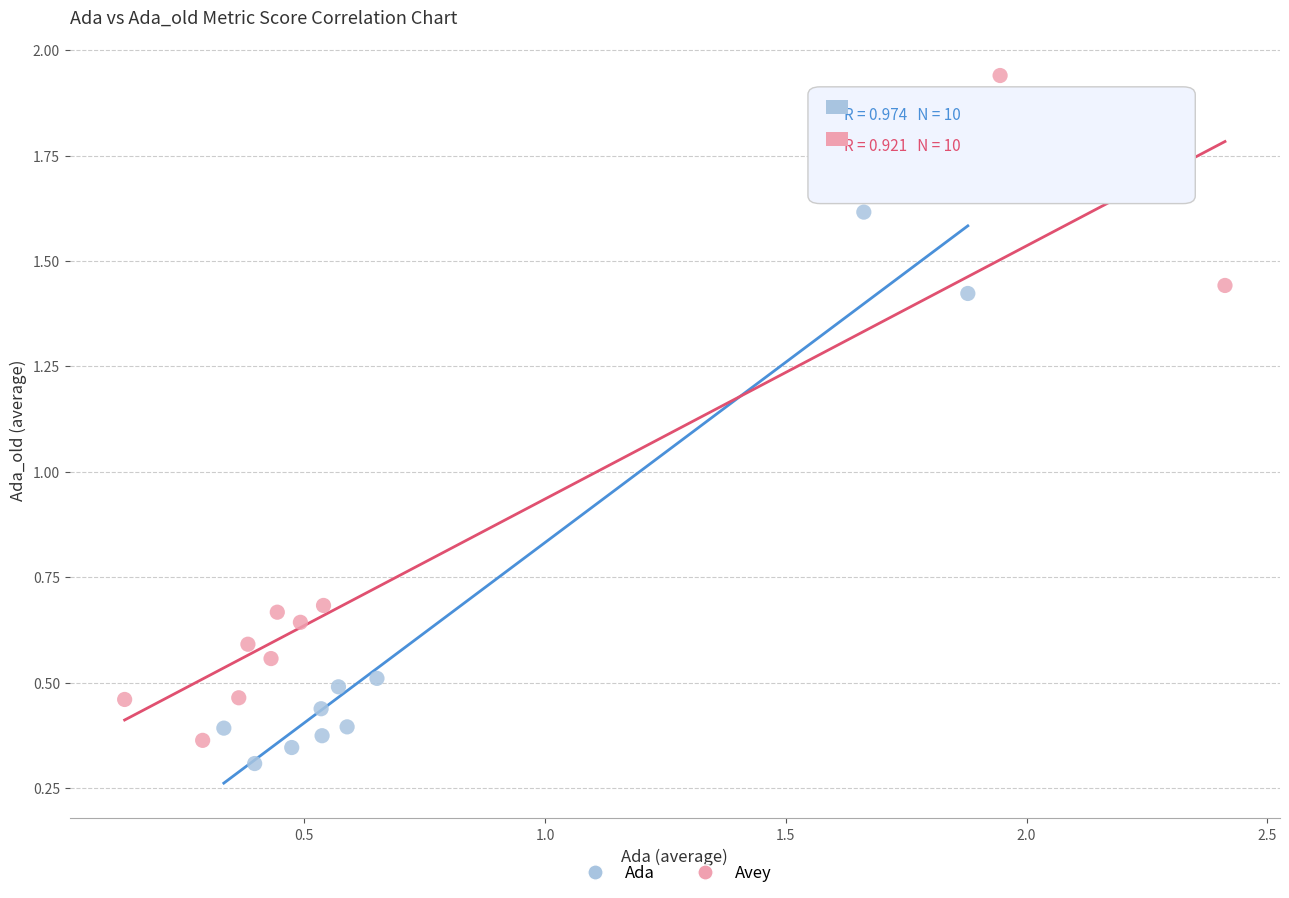

Which series has the largest Y range (max minus min)?

Avey